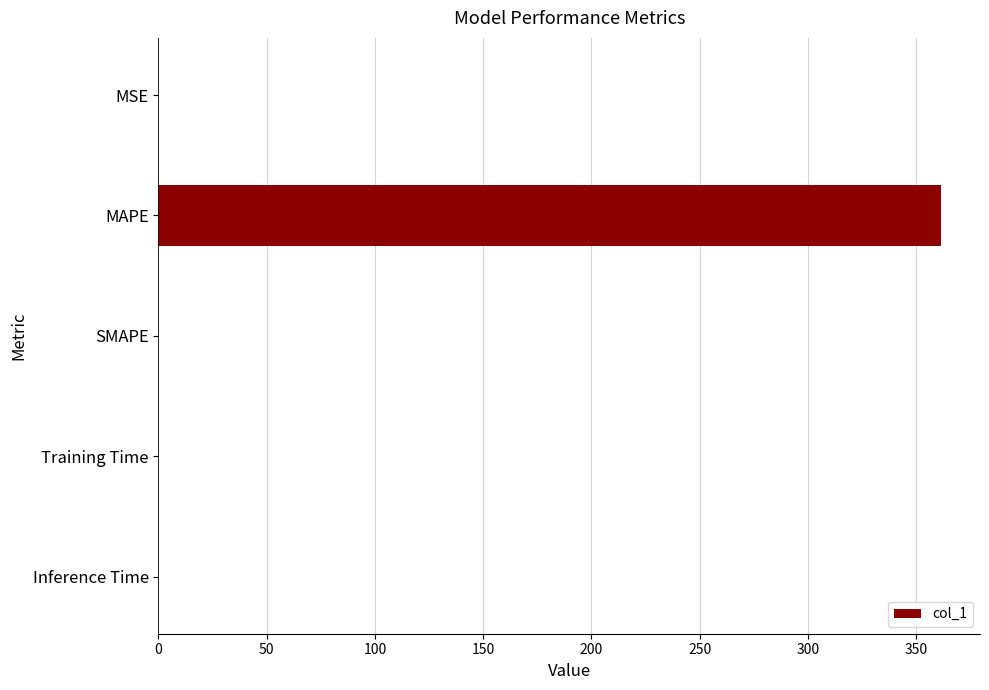

What is the change in value from MAPE to SMAPE?

-361.4